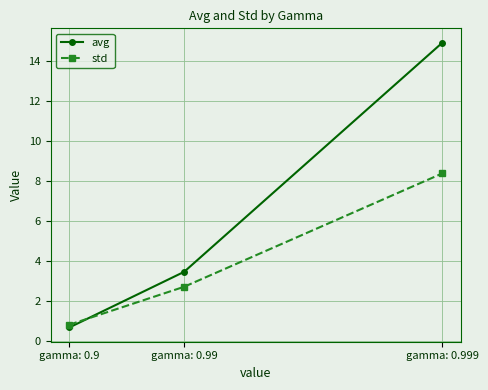

What is the highest value of the std series?

8.4